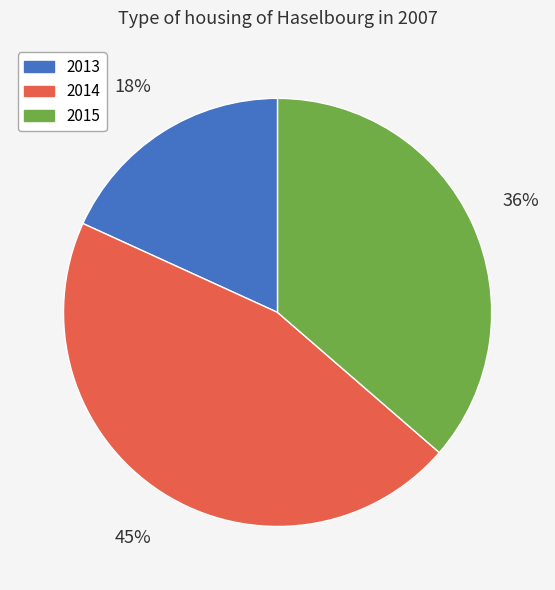

The 2014 slice represents 45% of the pie. True or false?

True